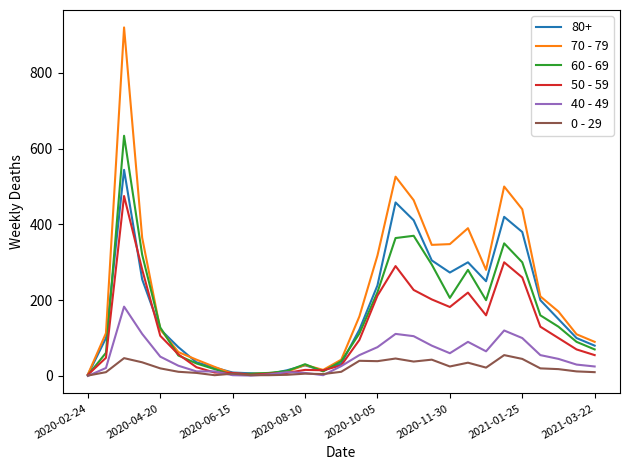

Rank the series by their maximum value, from lowest to highest.

0 - 29, 40 - 49, 50 - 59, 80+, 60 - 69, 70 - 79